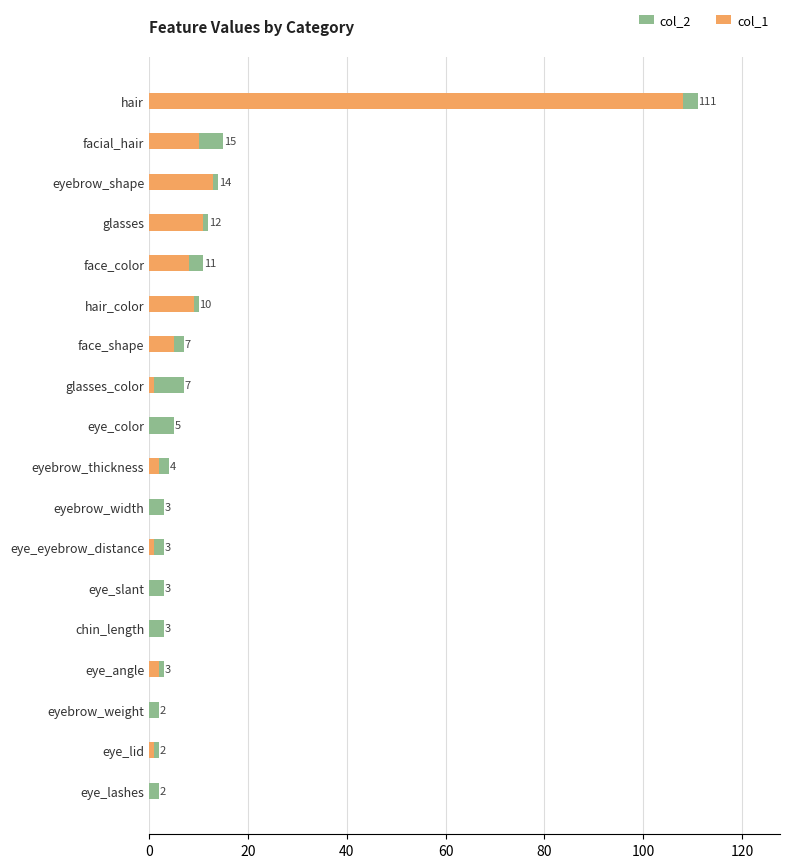

How many values in the col_2 series are below 5?

9